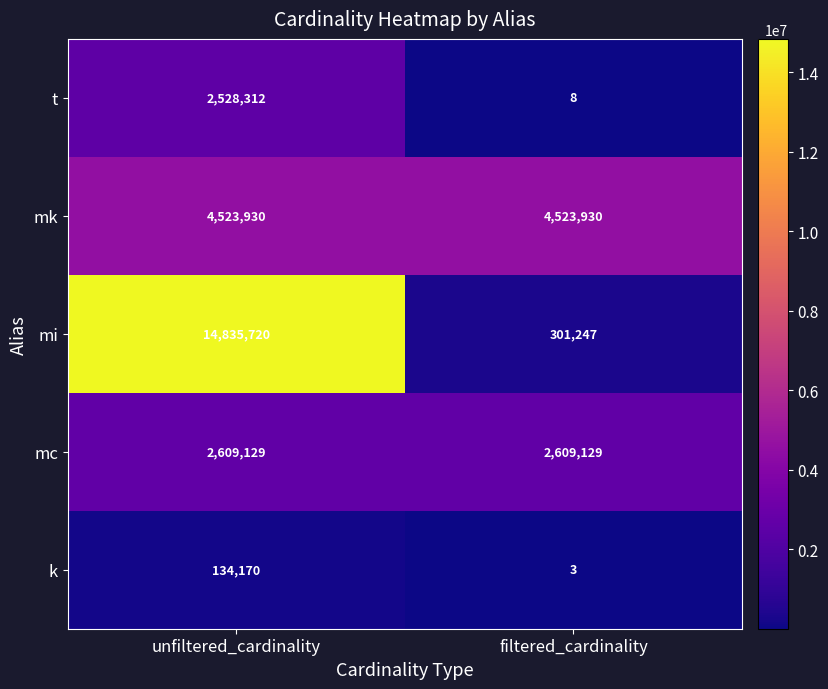

The k series shows 3 at filtered_cardinality. True or false?

True